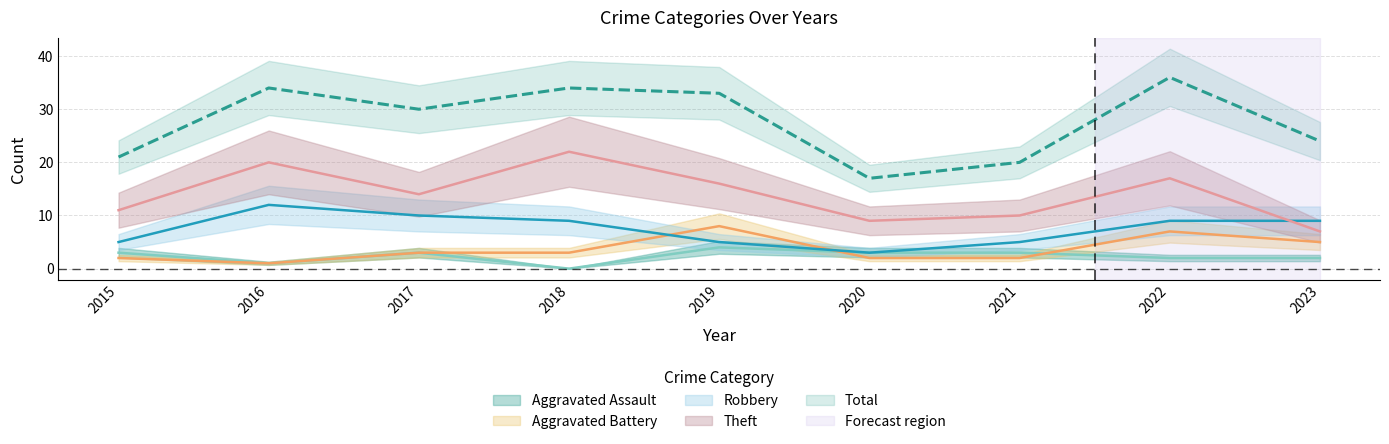

Reading left to right, what are all the values shown in this chart?

Aggravated Assault: 3	1	3	0	4	3	3	2	2
Aggravated Battery: 2	1	3	3	8	2	2	7	5
Robbery: 5	12	10	9	5	3	5	9	9
Theft: 11	20	14	22	16	9	10	17	7
Total: 21	34	30	34	33	17	20	36	24